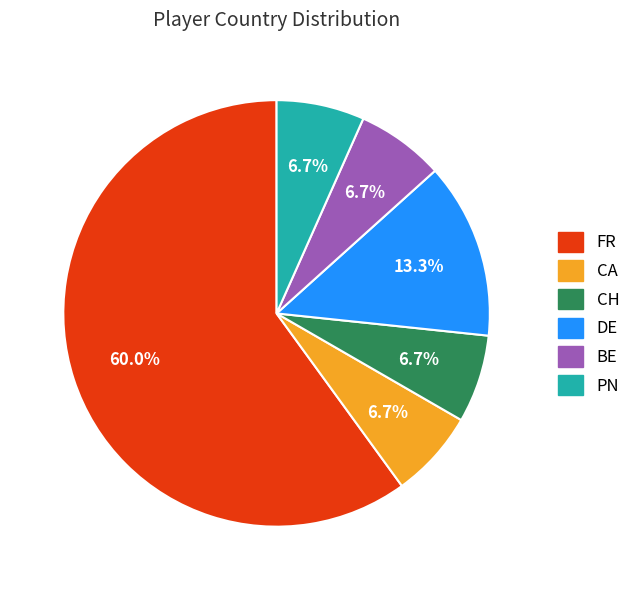

Between CH and FR, which is larger?

FR